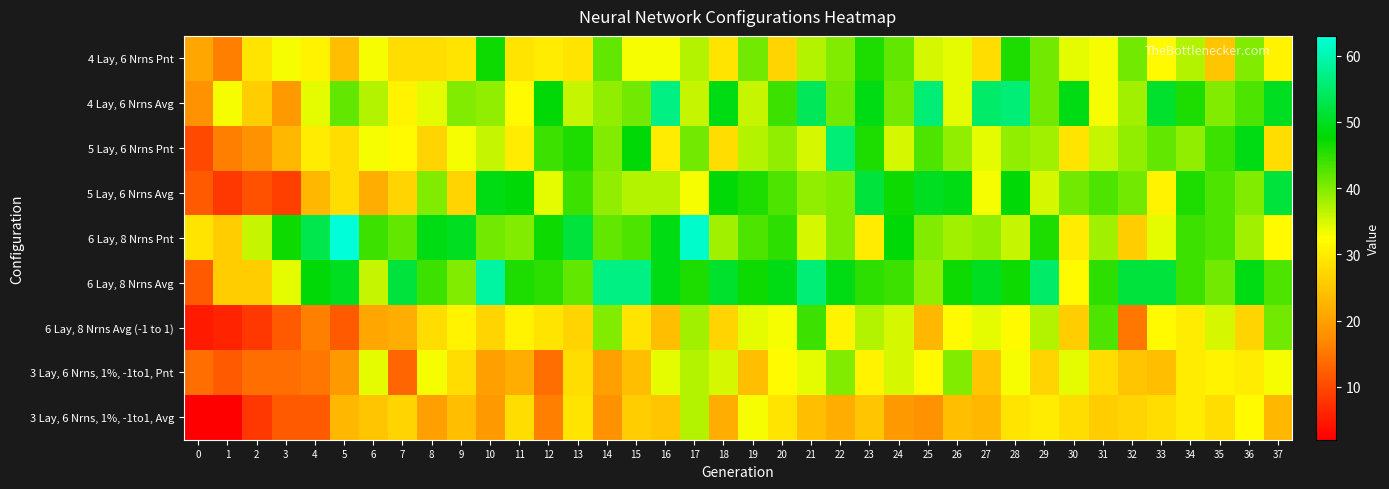

Reading left to right, what are all the values shown in this chart?

4 Lay, 6 Nrns Pnt: 0=21	1=16	2=29	3=33	4=31	5=24	6=33	7=28	8=28	9=29	10=47	11=29	12=30	13=29	14=42	15=33	16=33	17=37	18=29	19=41	20=27	21=37	22=40	23=46	24=42	25=35	26=34	27=28	28=46	29=41	30=34	31=33	32=41	33=32	34=37	35=25	36=40	37=31
4 Lay, 6 Nrns Avg: 0=18	1=33	2=26	3=19	4=34	5=42	6=37	7=31	8=34	9=40	10=39	11=32	12=48	13=36	14=39	15=41	16=57	17=36	18=49	19=36	20=44	21=54	22=41	23=49	24=41	25=56	26=34	27=55	28=56	29=41	30=49	31=33	32=38	33=51	34=46	35=40	36=43	37=50
5 Lay, 6 Nrns Pnt: 0=10	1=16	2=18	3=23	4=30	5=28	6=33	7=32	8=27	9=33	10=36	11=30	12=44	13=46	14=40	15=48	16=30	17=41	18=28	19=37	20=39	21=35	22=56	23=46	24=35	25=43	26=39	27=34	28=39	29=38	30=29	31=36	32=39	33=42	34=39	35=44	36=49	37=28
5 Lay, 6 Nrns Avg: 0=12	1=8	2=11	3=9	4=23	5=28	6=22	7=27	8=40	9=27	10=49	11=48	12=34	13=44	14=39	15=37	16=37	17=33	18=48	19=46	20=43	21=39	22=40	23=52	24=47	25=50	26=49	27=33	28=48	29=35	30=41	31=43	32=41	33=31	34=46	35=43	36=40	37=52
6 Lay, 8 Nrns Pnt: 0=29	1=26	2=36	3=47	4=53	5=63	6=44	7=42	8=49	9=50	10=41	11=40	12=47	13=52	14=42	15=43	16=49	17=62	18=38	19=43	20=45	21=35	22=40	23=30	24=48	25=40	26=38	27=39	28=36	29=46	30=30	31=38	32=26	33=34	34=44	35=43	36=38	37=32
6 Lay, 8 Nrns Avg: 0=12	1=26	2=26	3=34	4=48	5=50	6=36	7=52	8=44	9=40	10=59	11=46	12=45	13=42	14=57	15=57	16=49	17=46	18=51	19=47	20=49	21=56	22=49	23=45	24=44	25=39	26=47	27=50	28=47	29=55	30=32	31=45	32=52	33=52	34=44	35=41	36=49	37=43
6 Lay, 8 Nrns Avg (-1 to 1): 0=5	1=6	2=8	3=12	4=16	5=12	6=21	7=22	8=28	9=31	10=27	11=31	12=29	13=27	14=40	15=29	16=24	17=38	18=27	19=34	20=33	21=44	22=31	23=37	24=35	25=23	26=32	27=34	28=32	29=37	30=26	31=43	32=15	33=32	34=30	35=35	36=27	37=41
3 Lay, 6 Nrns, 1%, -1to1, Pnt: 0=14	1=12	2=14	3=14	4=15	5=19	6=34	7=13	8=33	9=28	10=20	11=22	12=14	13=28	14=20	15=24	16=34	17=37	18=35	19=24	20=32	21=34	22=40	23=31	24=35	25=32	26=40	27=25	28=33	29=27	30=34	31=28	32=25	33=24	34=30	35=31	36=30	37=33
3 Lay, 6 Nrns, 1%, -1to1, Avg: 0=2	1=2	2=8	3=12	4=12	5=23	6=25	7=27	8=20	9=24	10=19	11=28	12=16	13=29	14=18	15=26	16=25	17=37	18=22	19=33	20=29	21=24	22=22	23=25	24=19	25=18	26=24	27=23	28=29	29=30	30=28	31=26	32=27	33=28	34=30	35=28	36=32	37=23